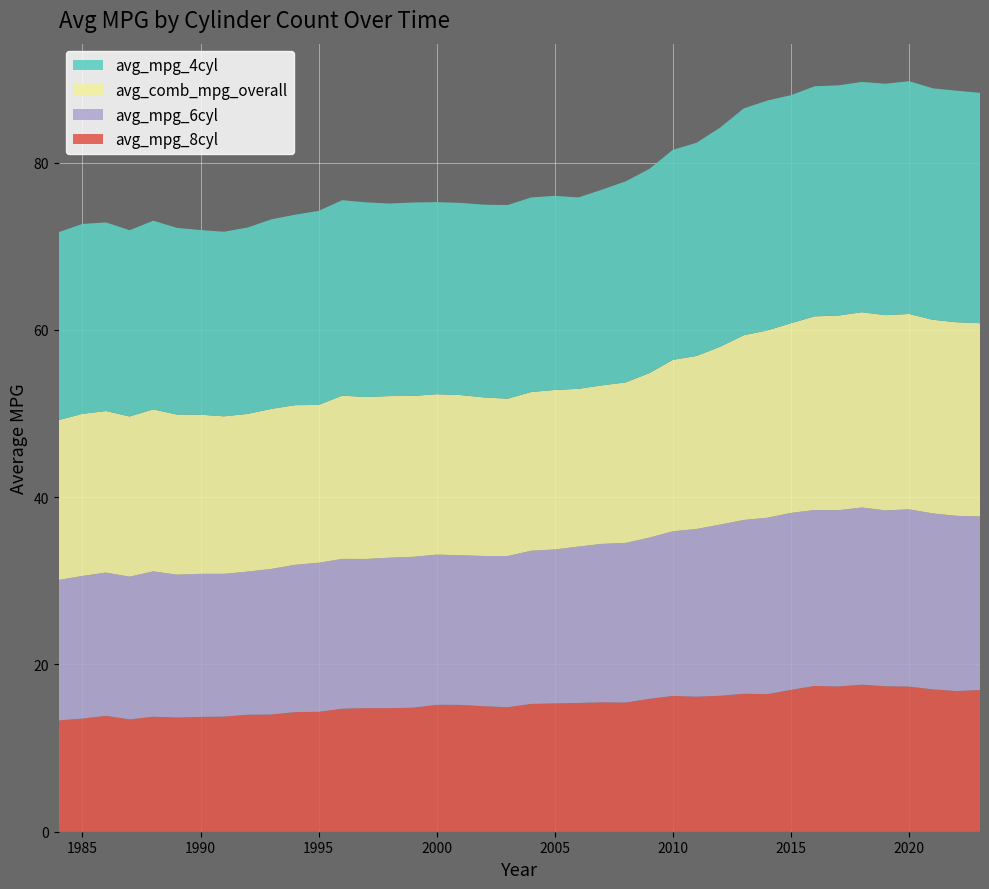

Reading left to right, extract all data points from this chart.

avg_mpg_8cyl: 1984=13.3	1985=13.5	1986=13.9	1987=13.4	1988=13.7	1989=13.7	1990=13.7	1991=13.8	1992=14.0	1993=14.0	1994=14.3	1995=14.3	1996=14.7	1997=14.8	1998=14.8	1999=14.8	2000=15.2	2001=15.2	2002=15.0	2003=14.9	2004=15.3	2005=15.3	2006=15.4	2007=15.5	2008=15.4	2009=15.9	2010=16.2	2011=16.1	2012=16.3	2013=16.5	2014=16.4	2015=17.0	2016=17.4	2017=17.4	2018=17.6	2019=17.4	2020=17.4	2021=17.0	2022=16.8	2023=16.9
avg_mpg_6cyl: 1984=16.8	1985=17.1	1986=17.1	1987=17.1	1988=17.4	1989=17.1	1990=17.1	1991=17.1	1992=17.1	1993=17.4	1994=17.6	1995=17.8	1996=17.9	1997=17.8	1998=18.0	1999=18.0	2000=18.0	2001=17.9	2002=18.0	2003=18.1	2004=18.3	2005=18.4	2006=18.7	2007=18.9	2008=19.1	2009=19.3	2010=19.7	2011=20.1	2012=20.5	2013=20.8	2014=21.1	2015=21.2	2016=21.0	2017=21.1	2018=21.2	2019=21.0	2020=21.2	2021=21.0	2022=20.9	2023=20.8
avg_comb_mpg_overall: 1984=19.1	1985=19.4	1986=19.3	1987=19.2	1988=19.4	1989=19.1	1990=19.0	1991=18.8	1992=18.9	1993=19.1	1994=19.1	1995=18.9	1996=19.5	1997=19.4	1998=19.3	1999=19.2	2000=19.2	2001=19.2	2002=19.0	2003=18.8	2004=19.0	2005=19.1	2006=18.9	2007=19.0	2008=19.2	2009=19.7	2010=20.5	2011=20.7	2012=21.3	2013=22.1	2014=22.4	2015=22.7	2016=23.2	2017=23.3	2018=23.4	2019=23.4	2020=23.4	2021=23.2	2022=23.2	2023=23.1
avg_mpg_4cyl: 1984=22.5	1985=22.7	1986=22.5	1987=22.3	1988=22.6	1989=22.3	1990=22.1	1991=22.1	1992=22.3	1993=22.7	1994=22.8	1995=23.2	1996=23.4	1997=23.3	1998=23.0	1999=23.1	2000=23.0	2001=23.0	2002=23.0	2003=23.2	2004=23.3	2005=23.2	2006=22.9	2007=23.4	2008=24.0	2009=24.4	2010=25.1	2011=25.5	2012=26.2	2013=27.1	2014=27.5	2015=27.3	2016=27.5	2017=27.5	2018=27.5	2019=27.7	2020=27.8	2021=27.7	2022=27.7	2023=27.5